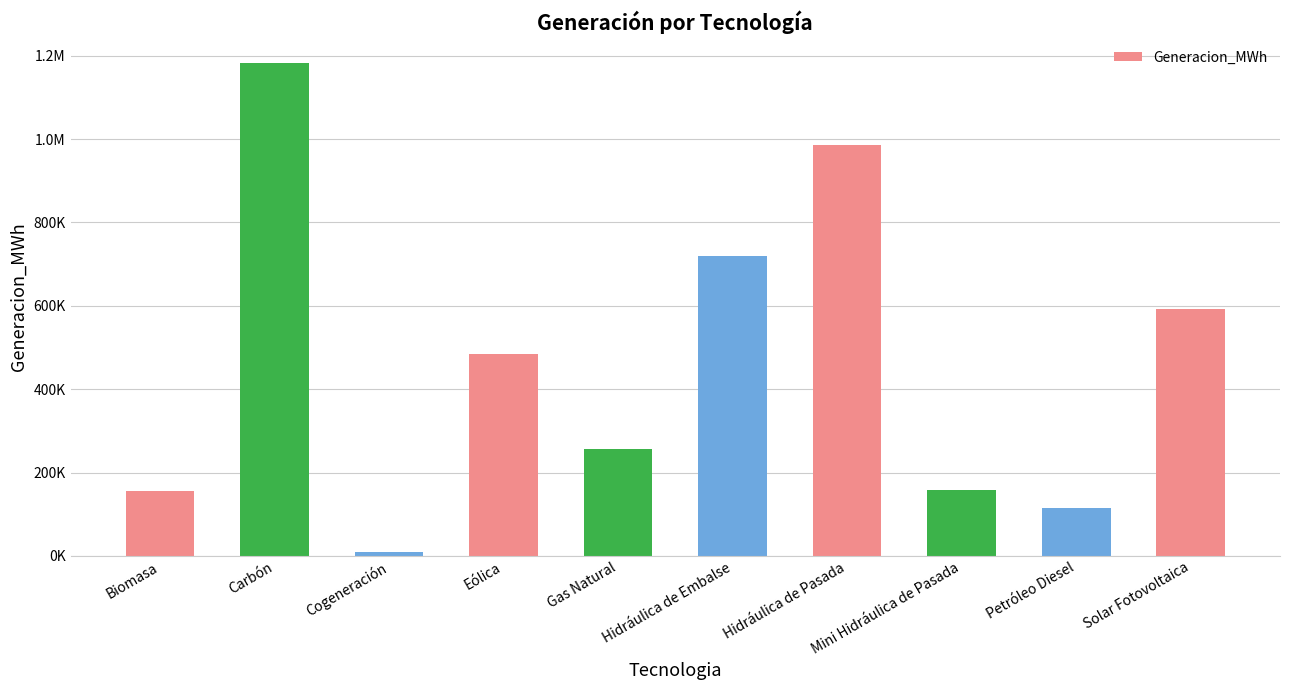

What is the approximate value at Eólica?

484928.3